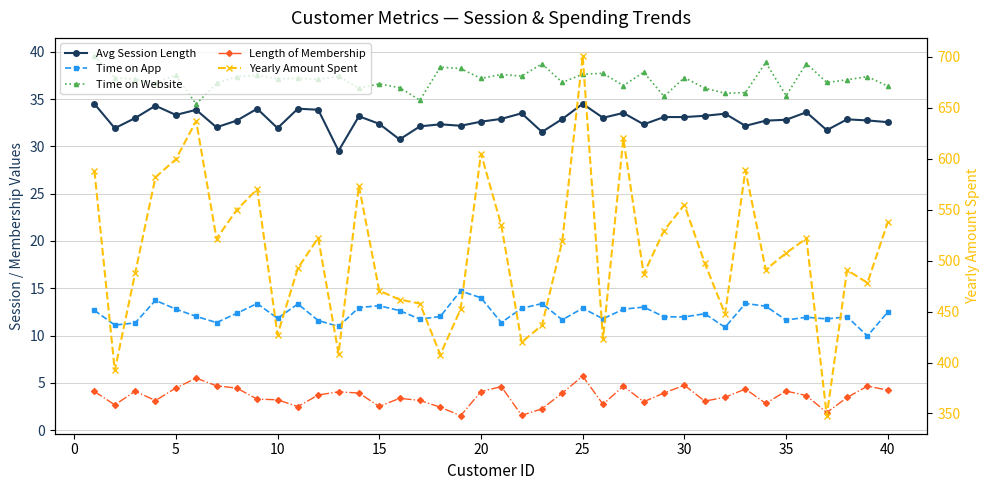

True or false: Length of Membership and Time on App cross at least once.

False